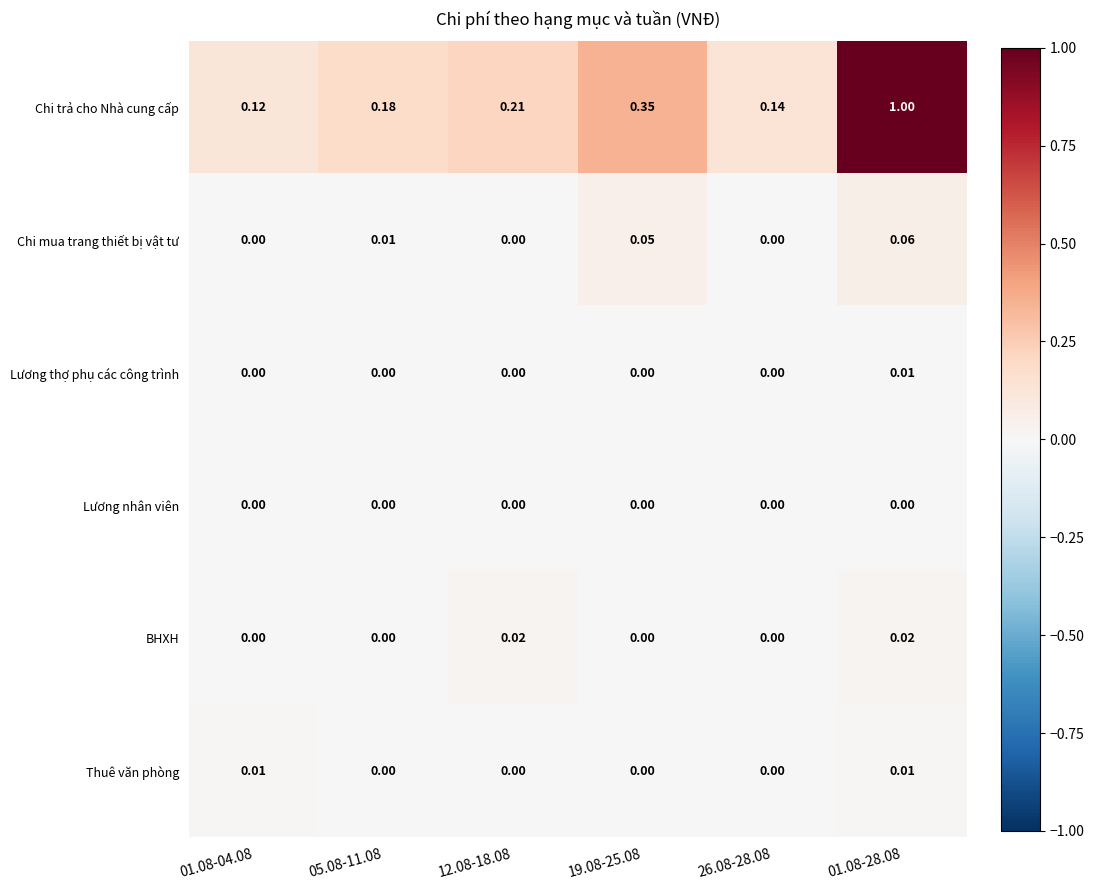

Which series has the largest range (max minus min)?

Chi trả cho Nhà cung cấp